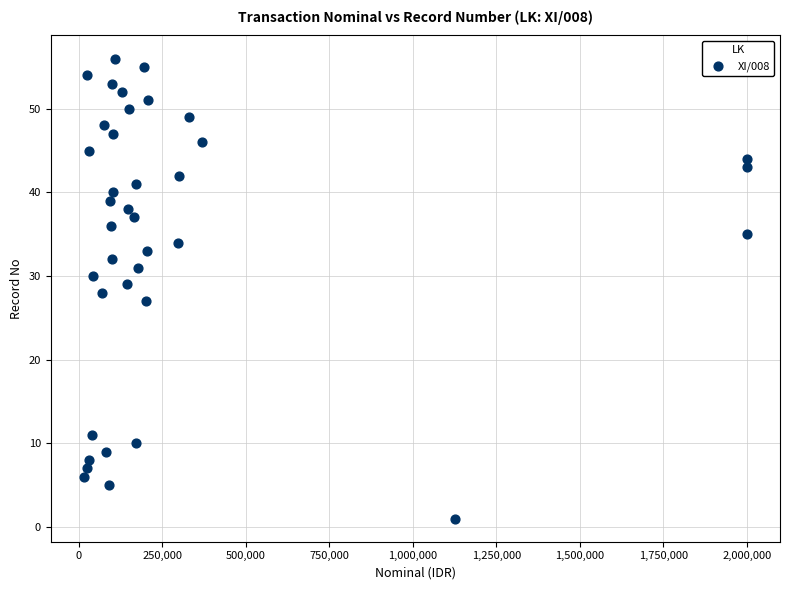

What is the range of X values (max minus min)?

1985000